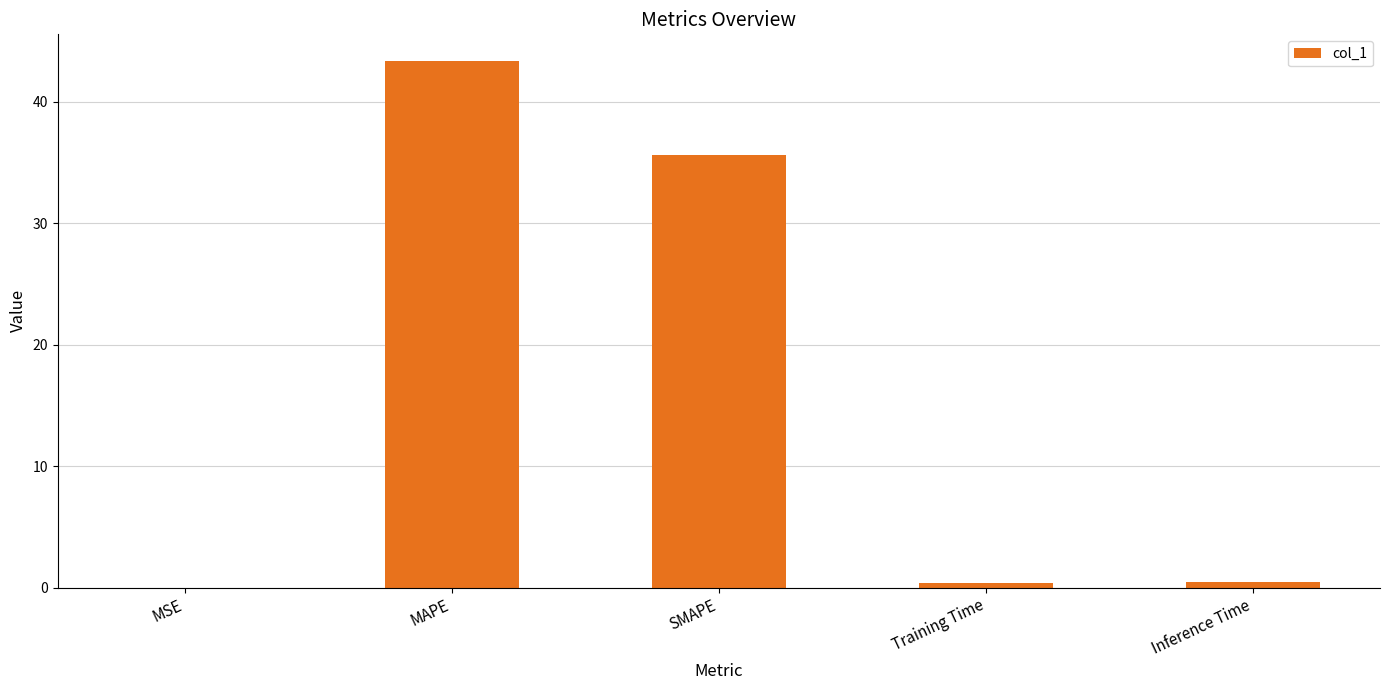

How many categories are shown in the chart?

5